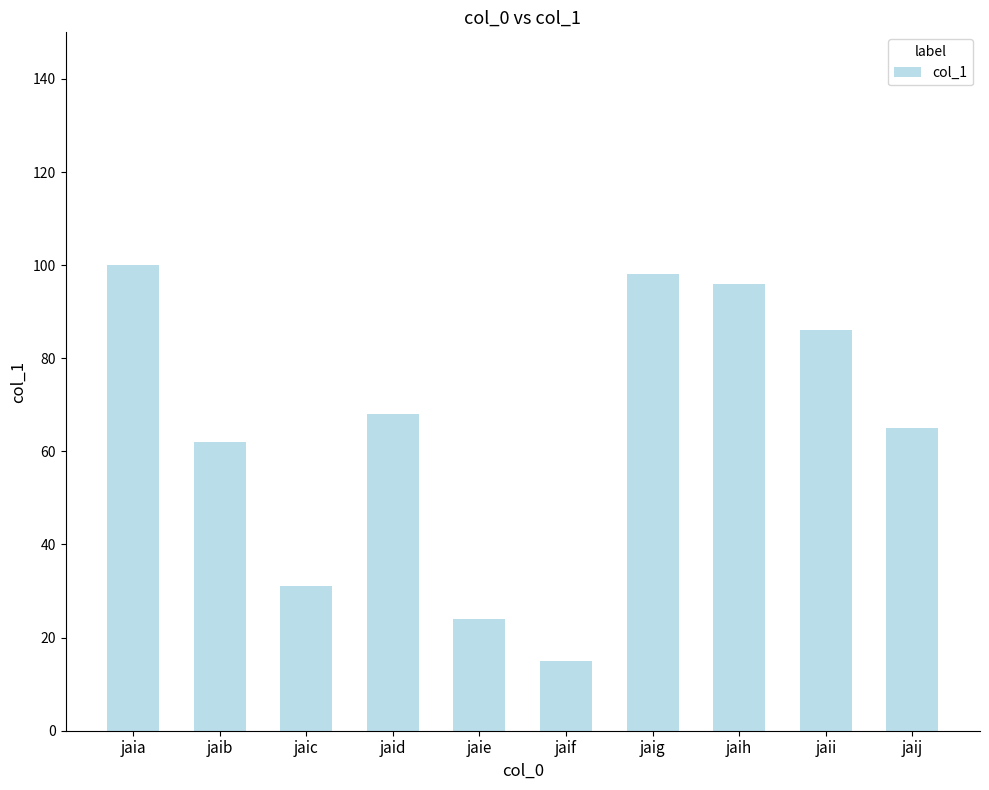

What is the minimum value shown in the chart?

15